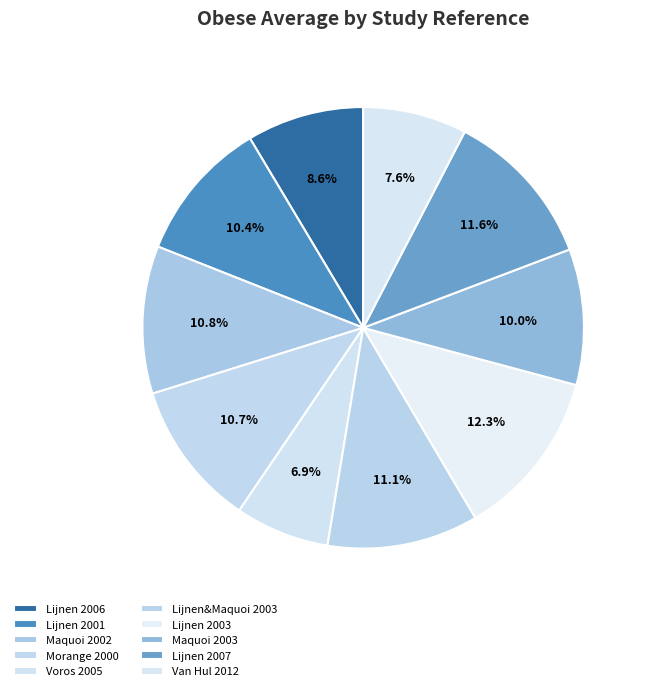

Count the number of slices in the pie.

10